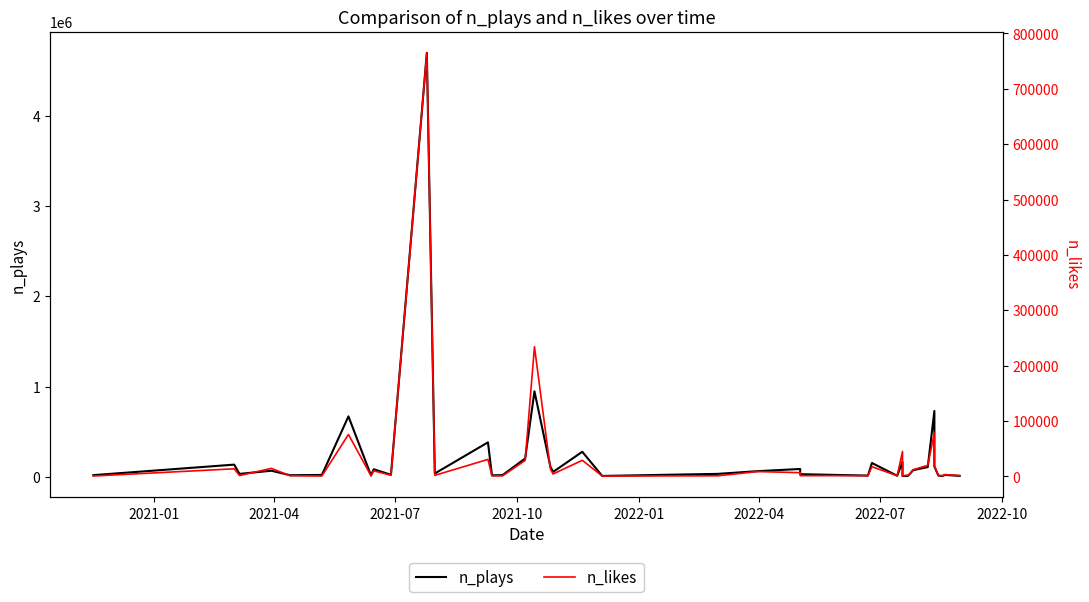

True or false: n_plays and n_likes cross at least once.

False